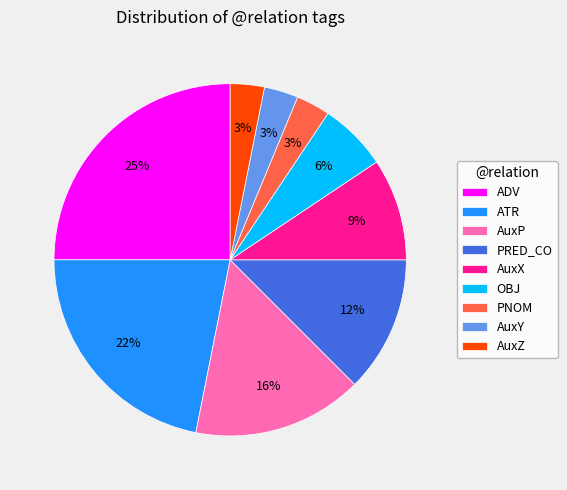

Between OBJ and ADV, which is larger?

ADV